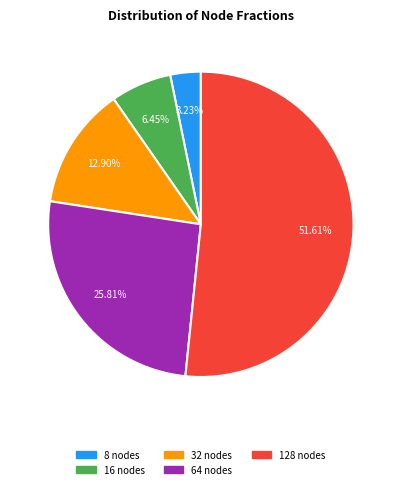

Which slice is the largest?

128